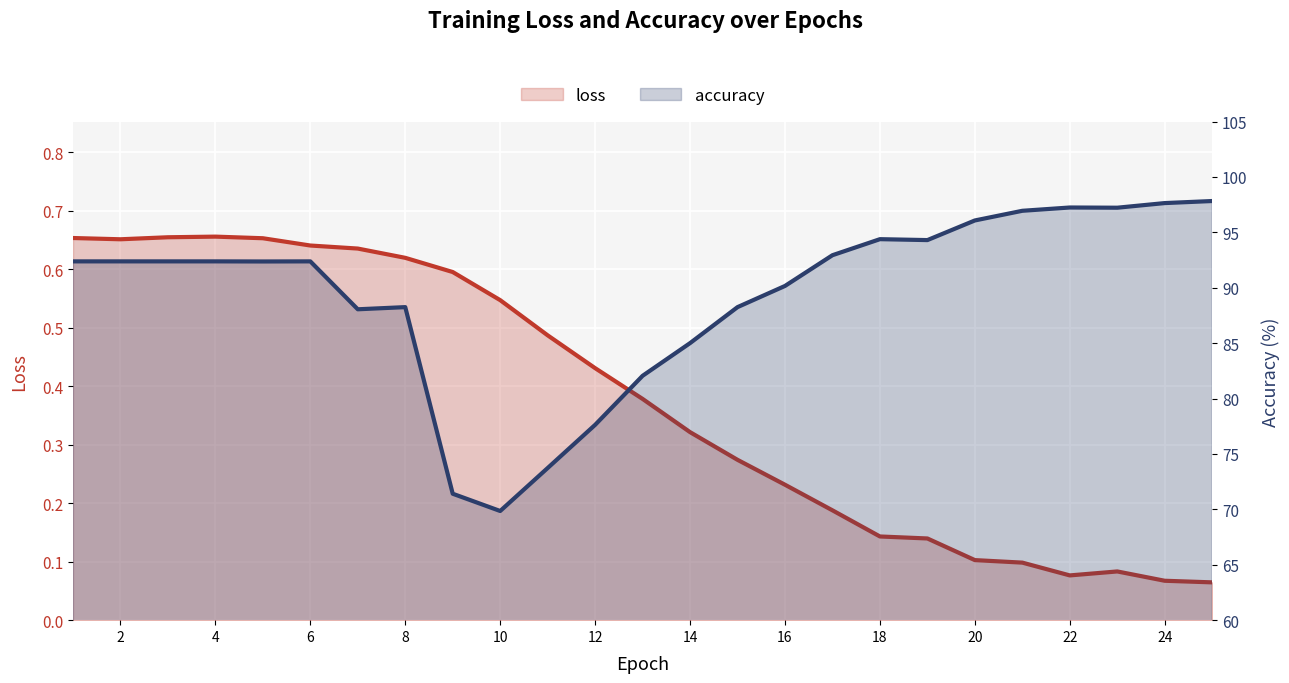

What is the difference between the second highest and minimum values in the loss series?

0.6